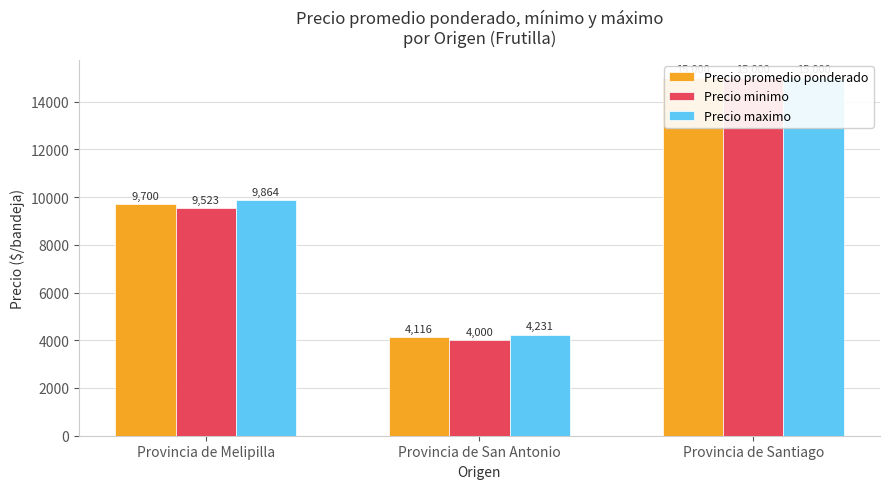

What is the minimum value shown in the chart?

4000